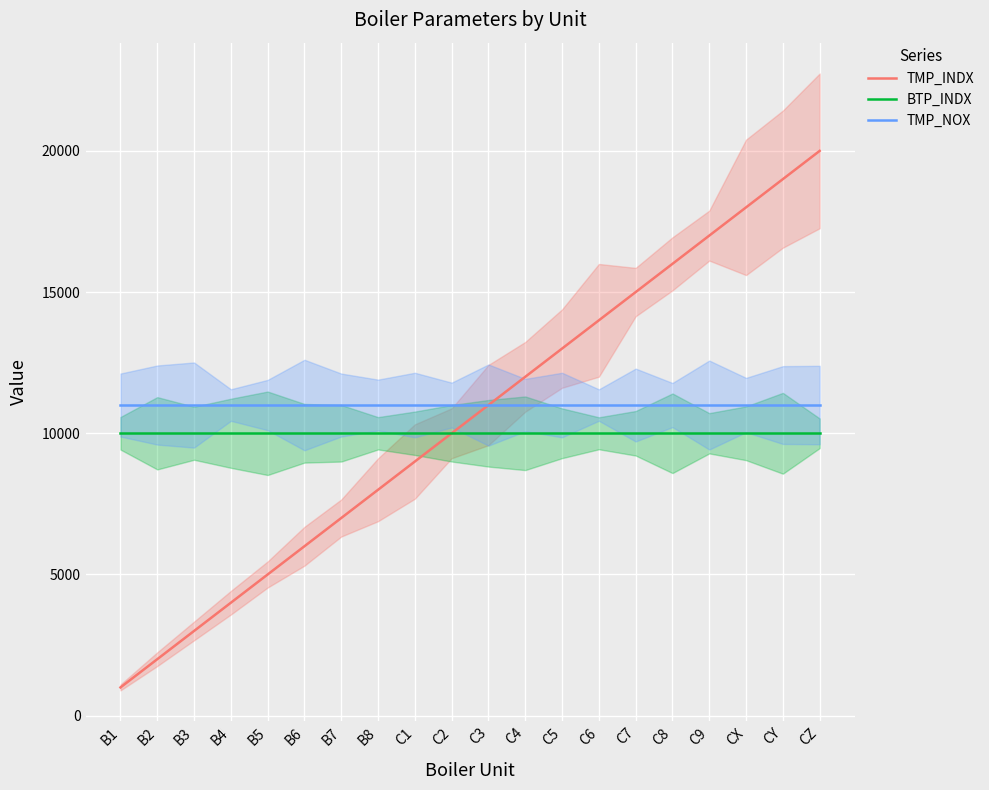

What position from the left is C1?

9